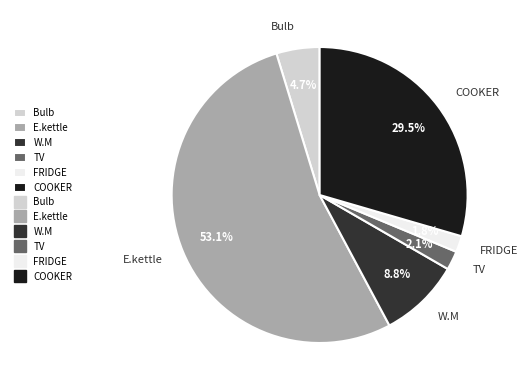

Which has a higher value, TV or COOKER?

COOKER